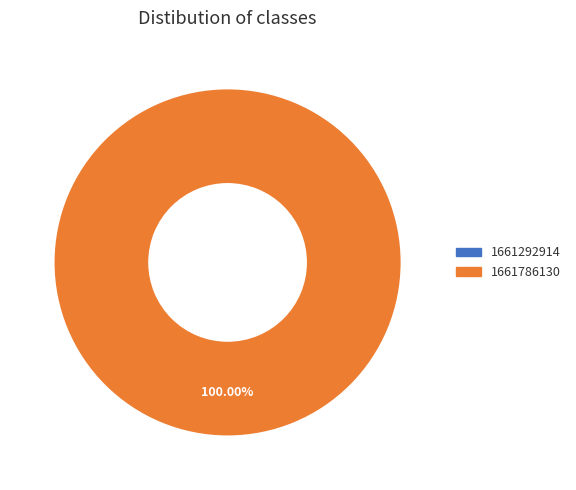

Between 1661786130 and 1661292914, which is larger?

1661786130